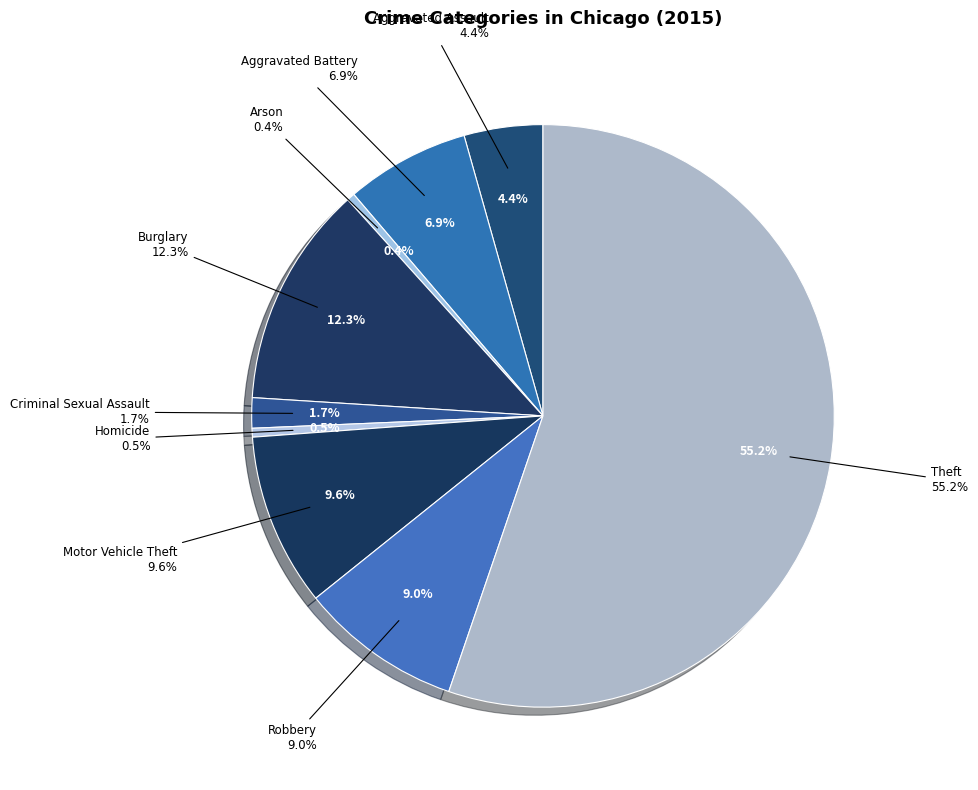

Which category accounts for the majority?

Theft